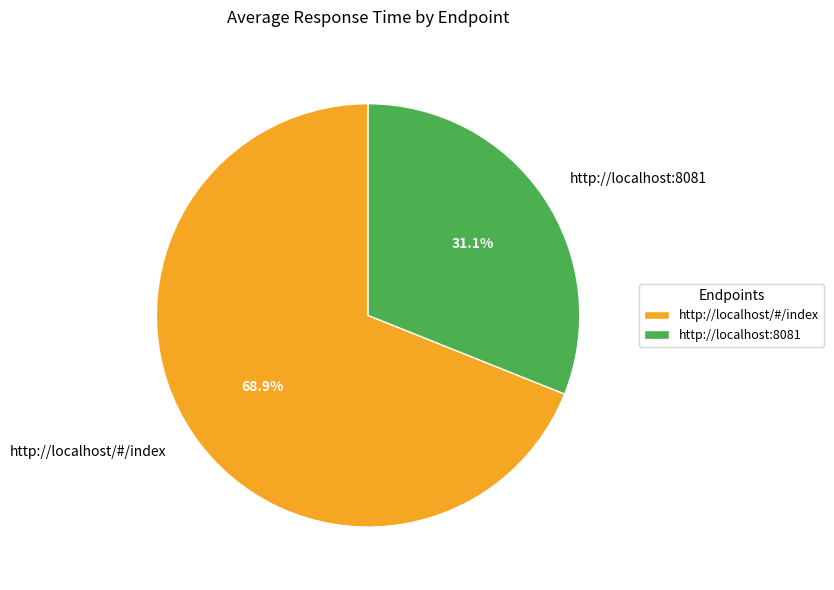

True or false: http://localhost:8081 accounts for 44% of the total.

False